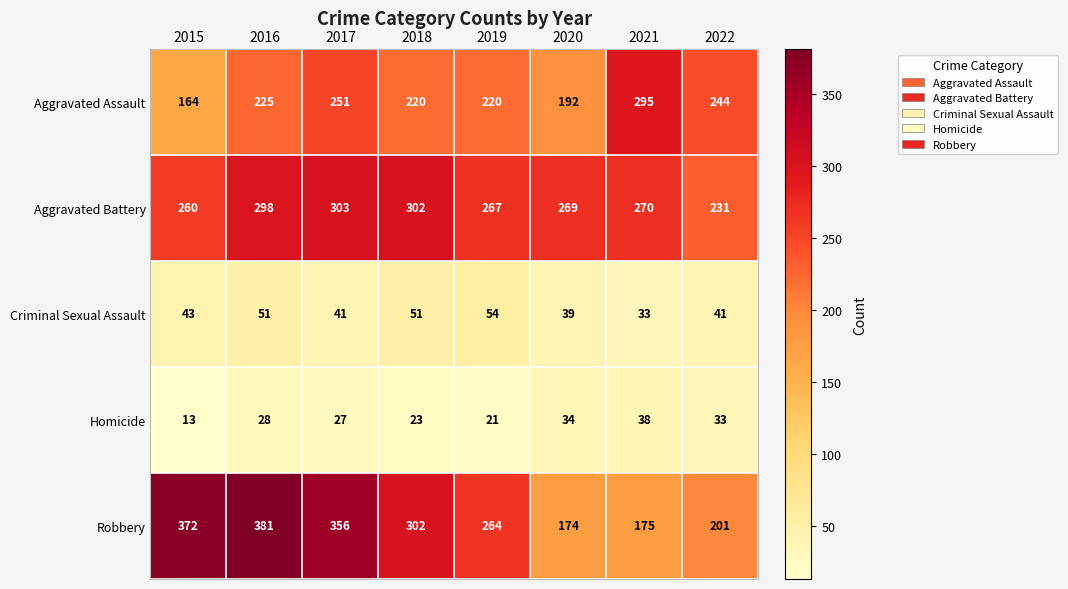

Is it true that Aggravated Battery equals 134 at 2017?

False